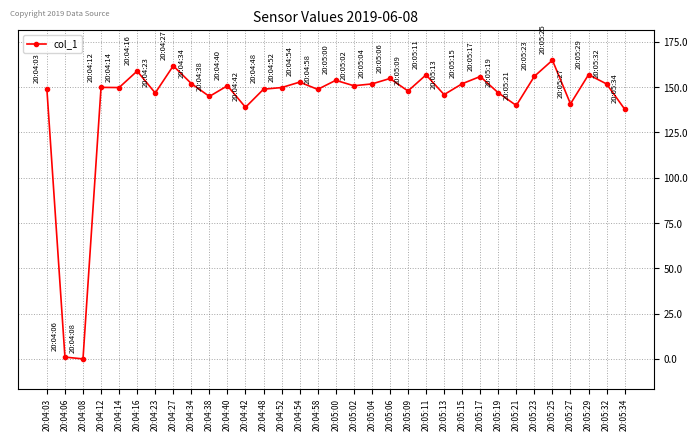

Between 20:04:34 and 20:04:23, which is larger?

20:04:34